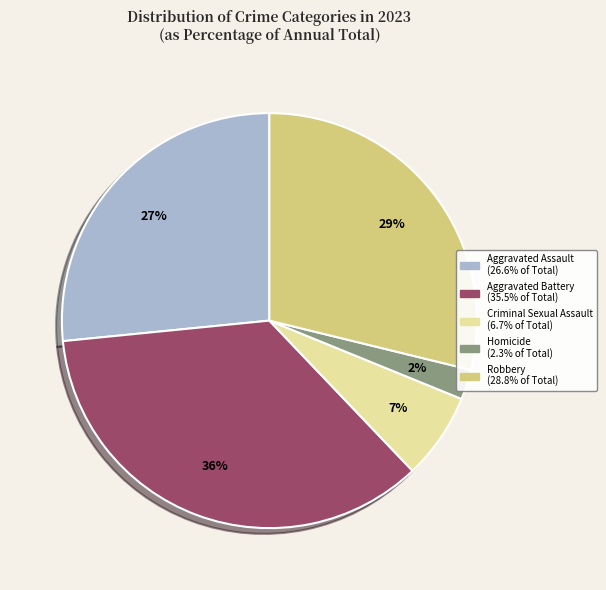

Count the number of slices in the pie.

5